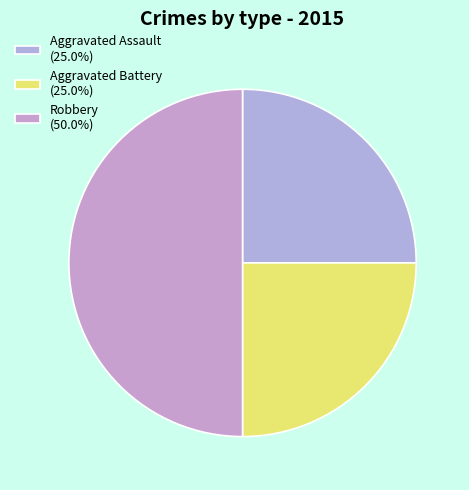

Is the sum of Robbery and Aggravated Assault greater than half?

Yes